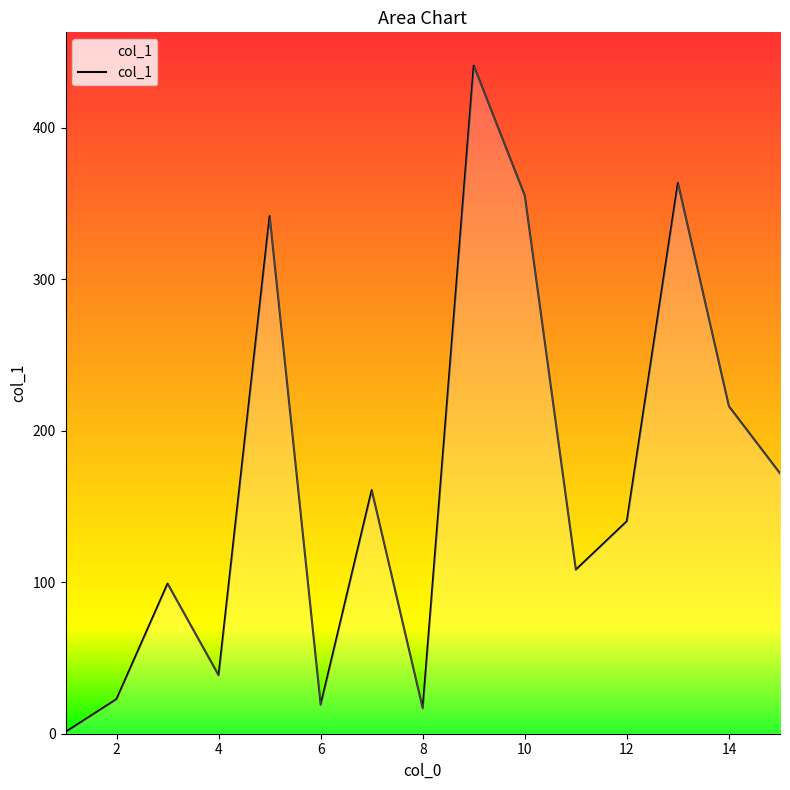

What is the maximum value shown in the chart?

440.8